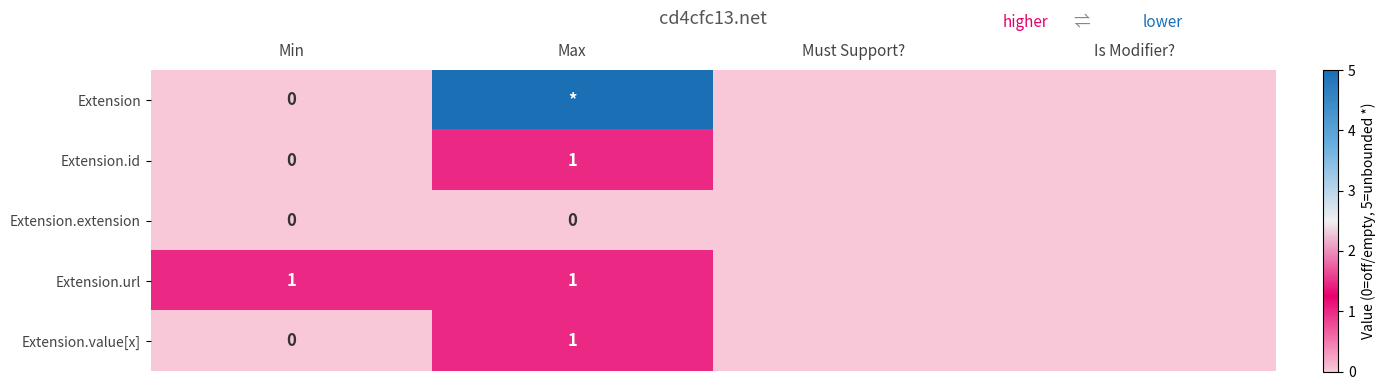

True or false: Extension.value[x] has a value of 1 at Max.

True